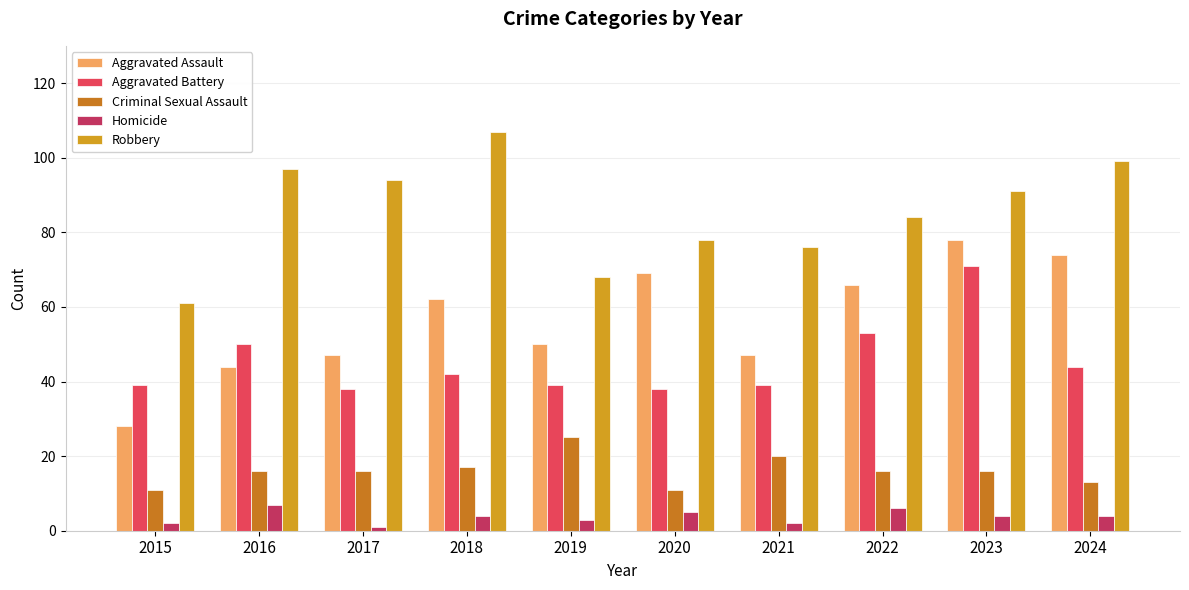

Reading left to right, extract all data points from this chart.

Aggravated Assault: 2015=28	2016=44	2017=47	2018=62	2019=50	2020=69	2021=47	2022=66	2023=78	2024=74
Aggravated Battery: 2015=39	2016=50	2017=38	2018=42	2019=39	2020=38	2021=39	2022=53	2023=71	2024=44
Criminal Sexual Assault: 2015=11	2016=16	2017=16	2018=17	2019=25	2020=11	2021=20	2022=16	2023=16	2024=13
Homicide: 2015=2	2016=7	2017=1	2018=4	2019=3	2020=5	2021=2	2022=6	2023=4	2024=4
Robbery: 2015=61	2016=97	2017=94	2018=107	2019=68	2020=78	2021=76	2022=84	2023=91	2024=99